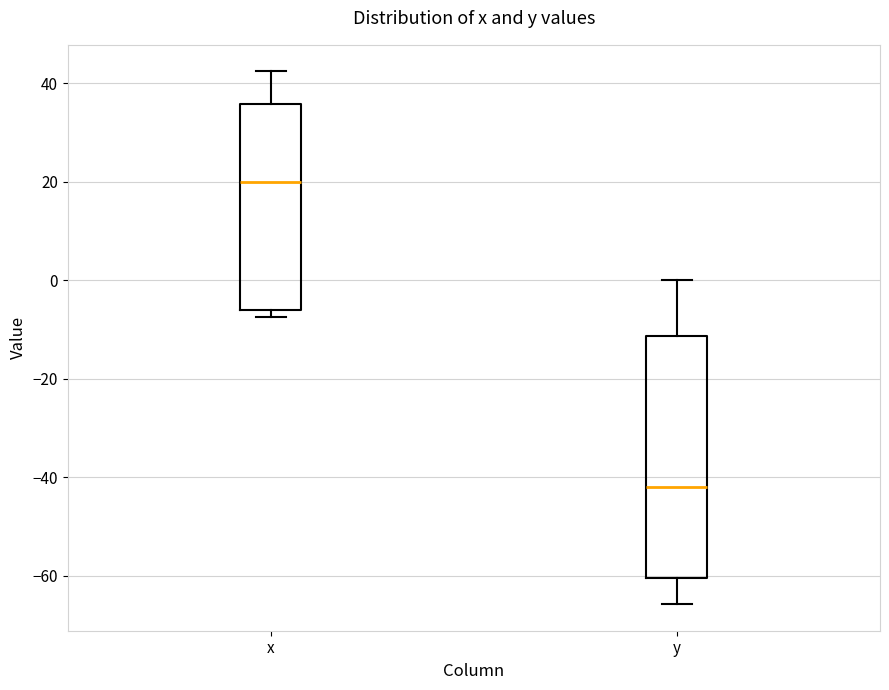

Reading left to right, read every box against the y-axis: the position of its median line, the range the box covers, and the ends of its whiskers. The values are not printed on the chart, so give them approximately, as read against the axis.

x: median 20, box -6 to 36, whiskers -8 to 42
y: median -42, box -60 to -12, whiskers -66 to 0